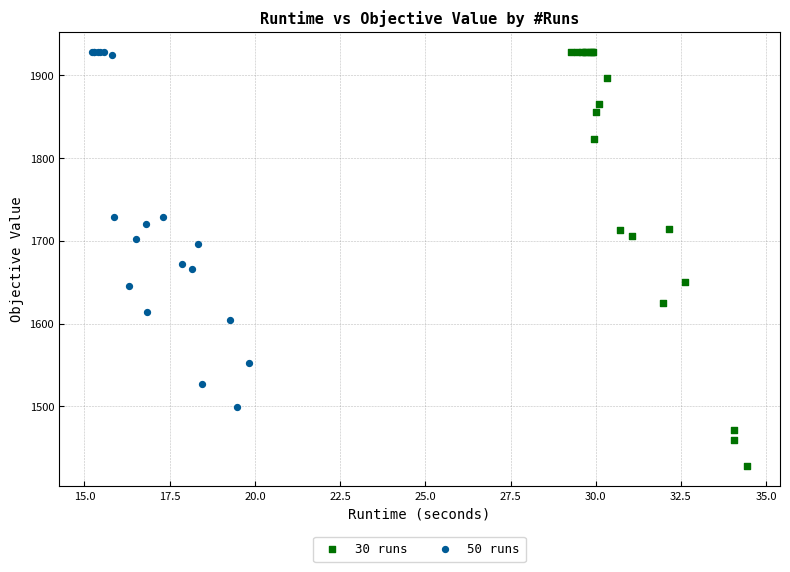

Which series reaches the minimum Y coordinate?

30 runs